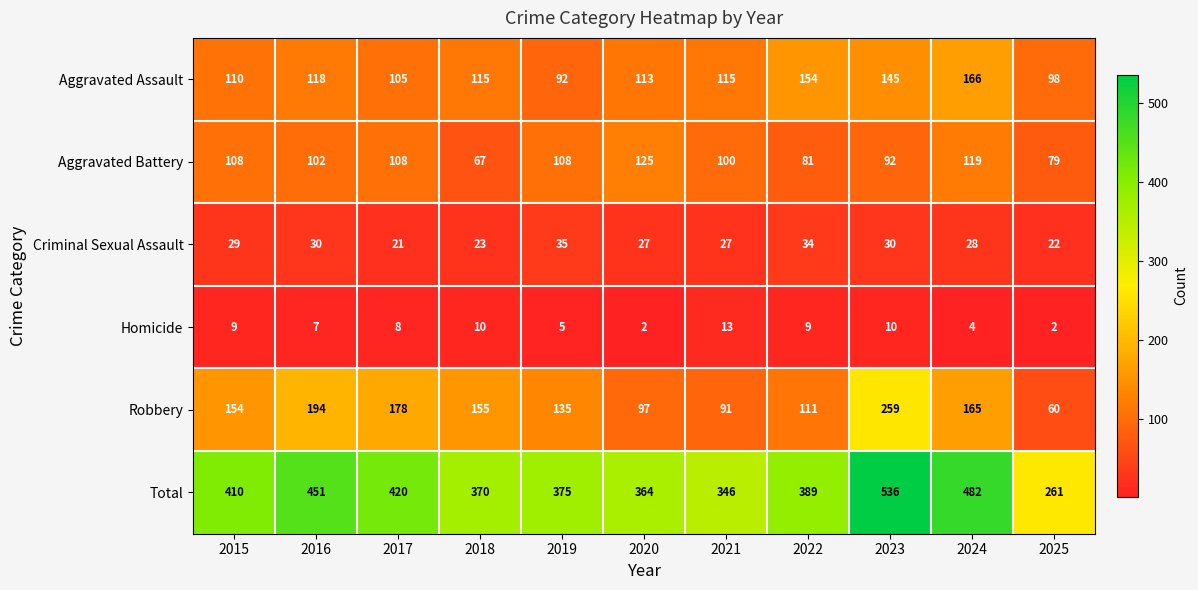

Rank the series by their maximum value, from lowest to highest.

Homicide, Criminal Sexual Assault, Aggravated Battery, Aggravated Assault, Robbery, Total